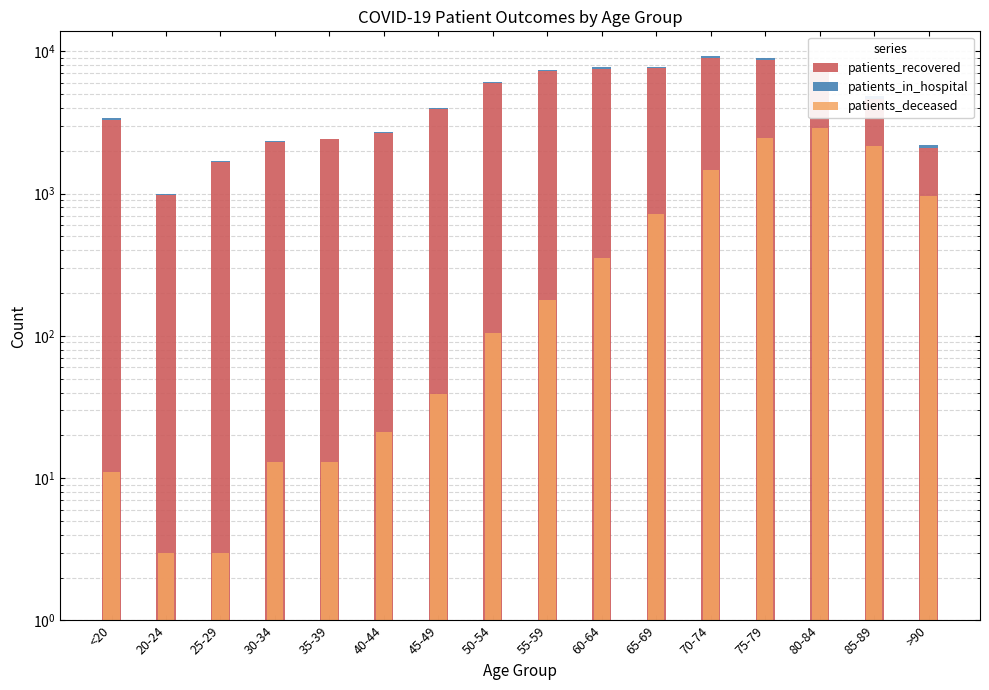

Which label corresponds to the largest value in the chart?

70-74